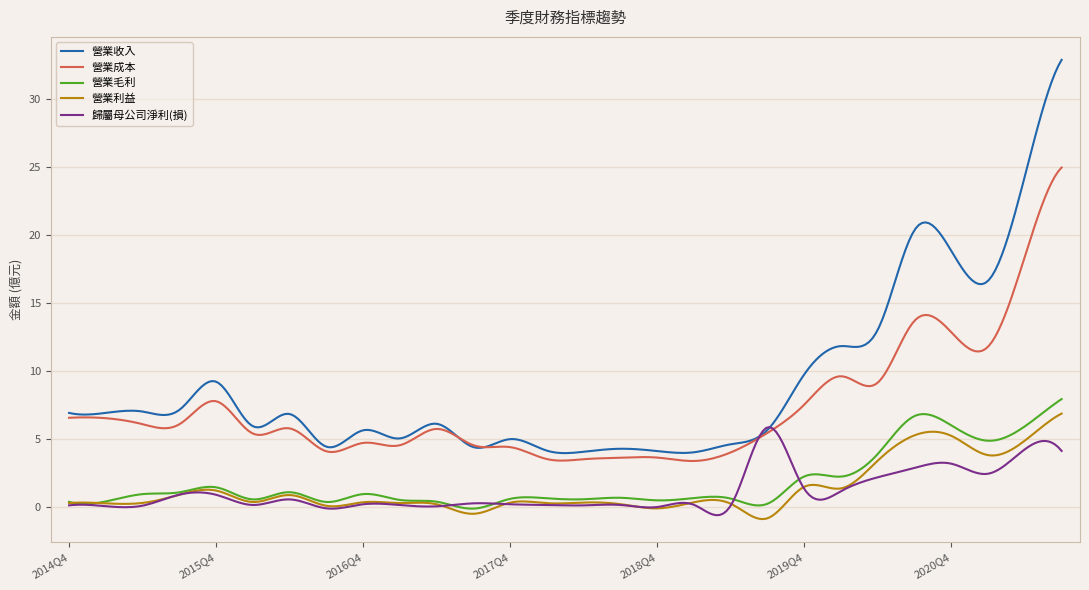

What is the minimum value shown in the chart?

-0.9